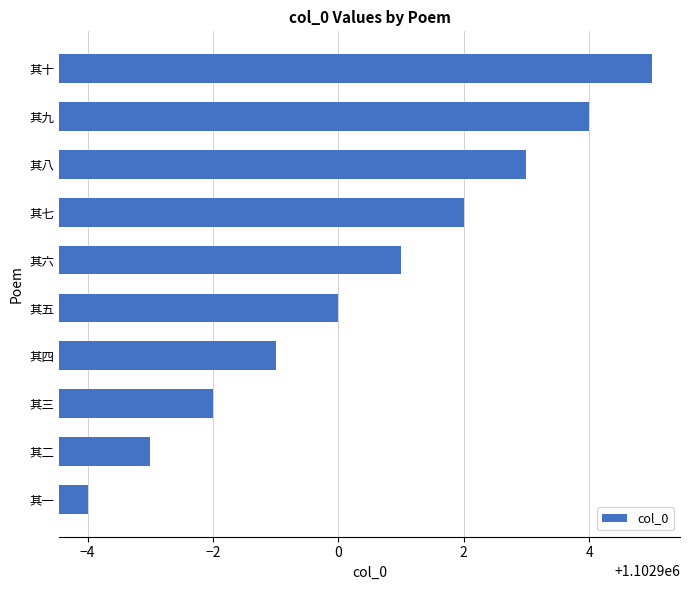

Does the chart contain stacked bars?

No